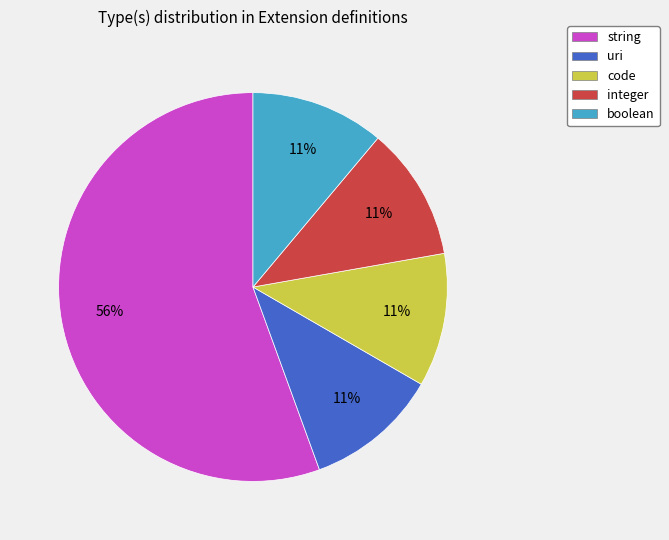

What is the largest slice in the pie chart?

string